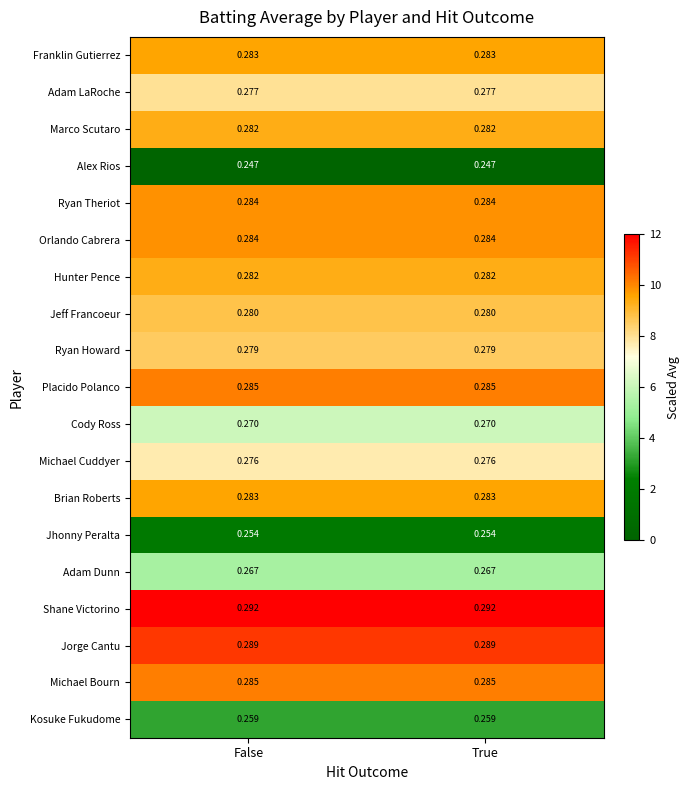

Is the value of Marco Scutaro at False greater than the value of Adam LaRoche at False?

Yes